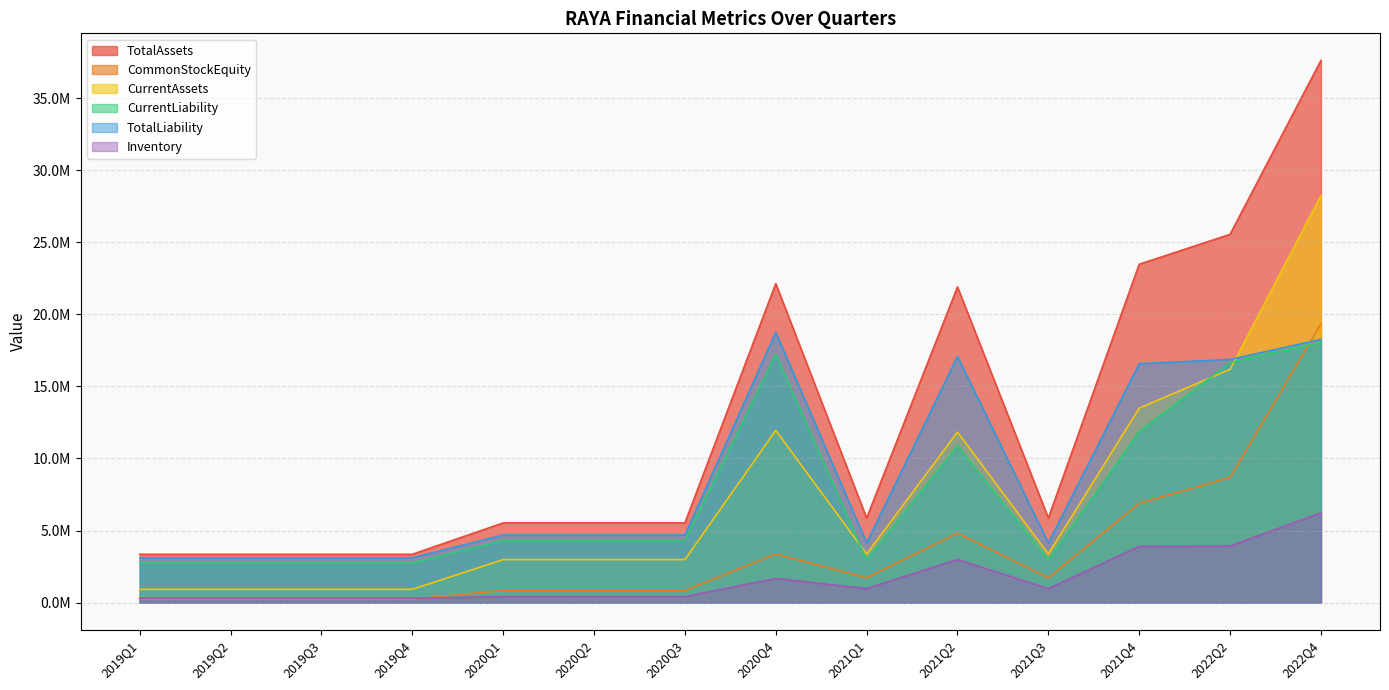

What is the highest value of the CommonStockEquity series?

19344051.0